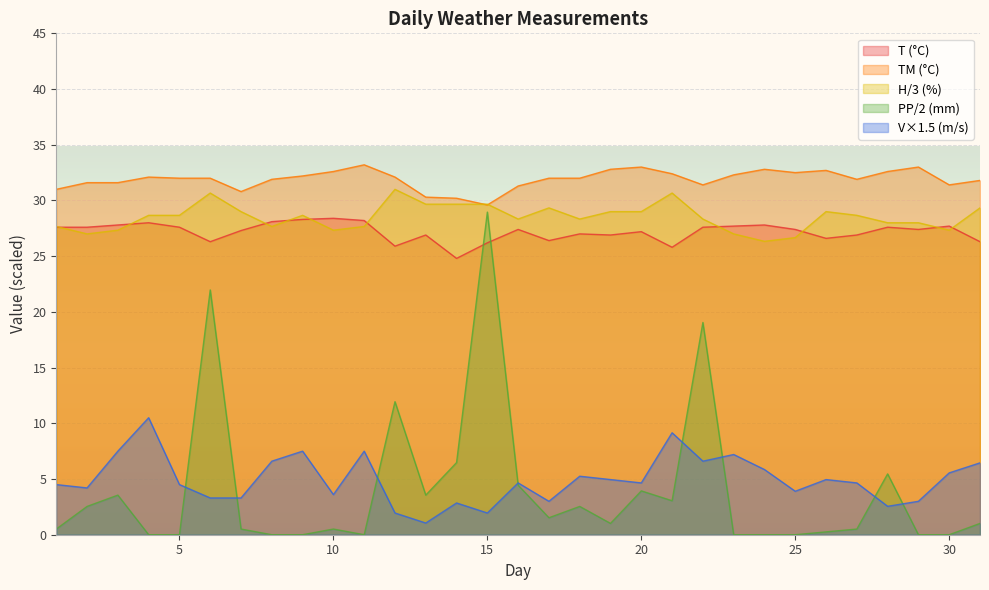

True or false: TM has a value of 22.5 at 29.

False